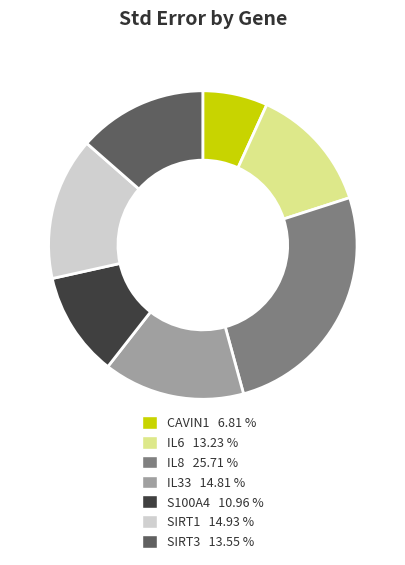

What is the smallest slice in the pie chart?

CAVIN1